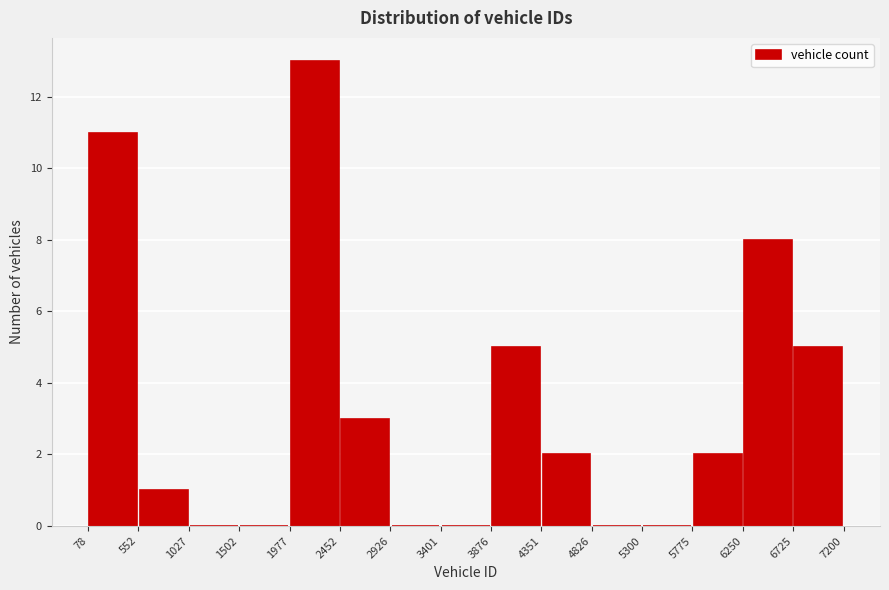

Reading left to right, transcribe this chart: for each bar, give the range it covers on the x-axis and its height. The values are not printed on the chart, so give them approximately, as read against the axis.

78 to 552: 11
552 to 1027: 1
1027 to 1502: 0
1502 to 1977: 0
1977 to 2452: 13
2452 to 2926: 3
2926 to 3401: 0
3401 to 3876: 0
3876 to 4351: 5
4351 to 4826: 2
4826 to 5300: 0
5300 to 5775: 0
5775 to 6250: 2
6250 to 6725: 8
6725 to 7200: 5